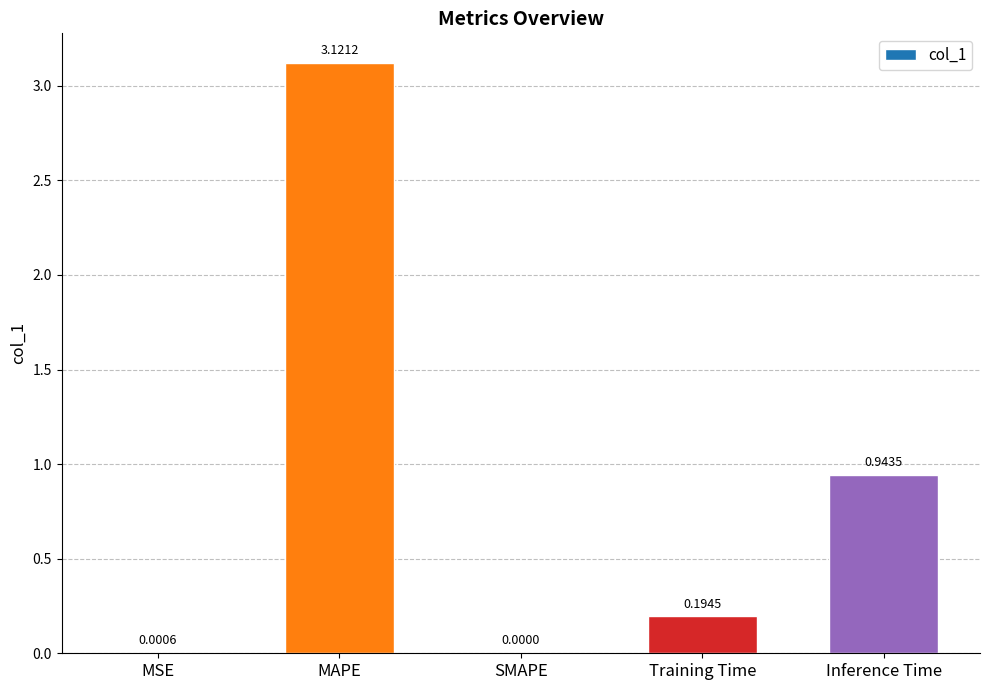

Where is the data nearest to the value 1?

Inference Time